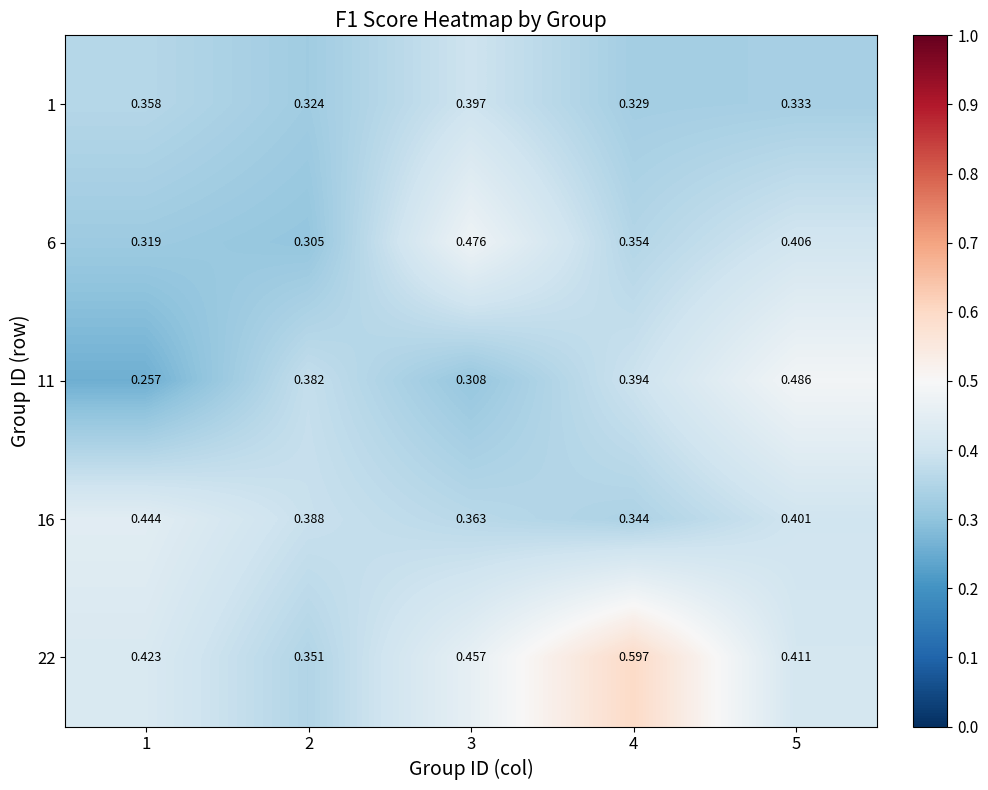

Is the value of 1 at 3 greater than the value of 16 at 4?

Yes